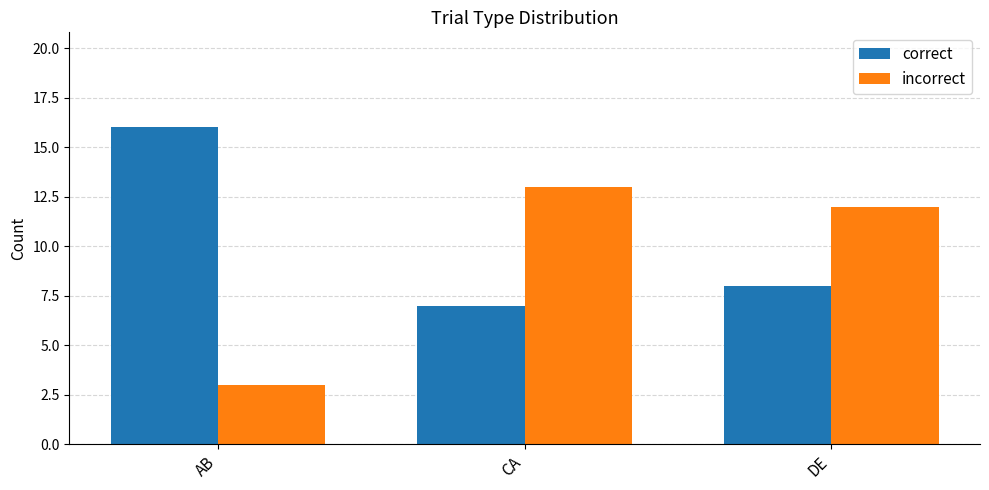

List the series in order of their overall mean, highest first.

correct, incorrect